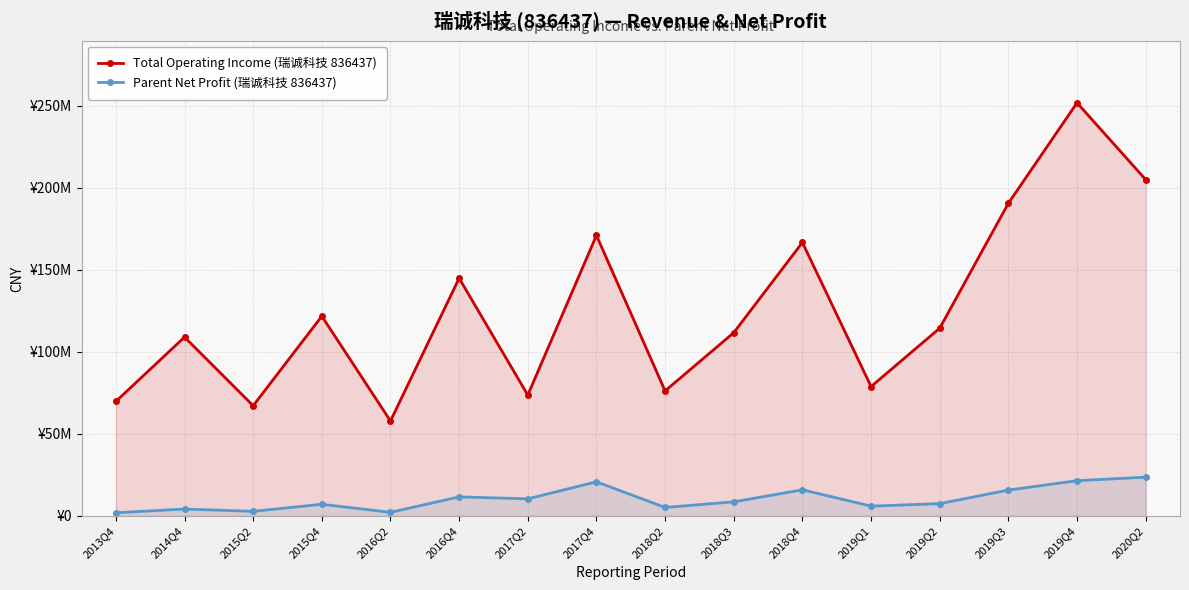

What is the difference between the second highest and minimum values in the Parent Net Profit (瑞诚科技 836437) series?

19547203.0